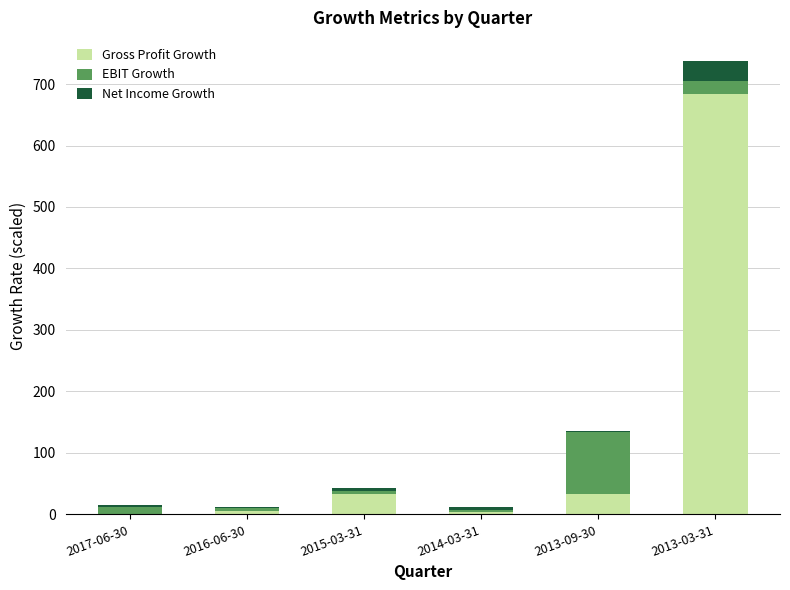

At which category is the sum across all series the highest?

2013-03-31